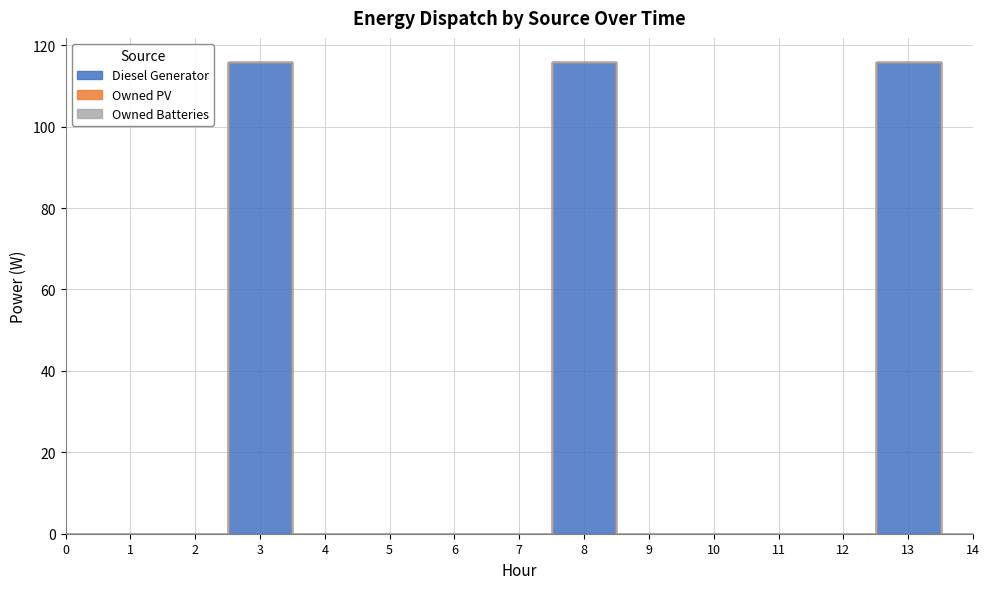

How many lines are shown in the chart?

3